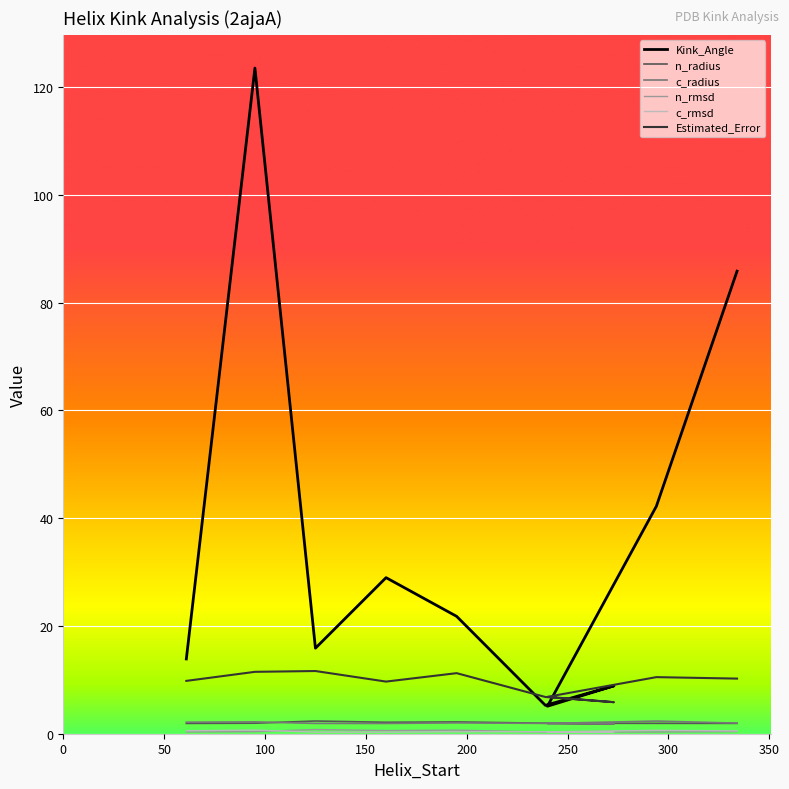

How many values in the Estimated_Error series are below 10?

5